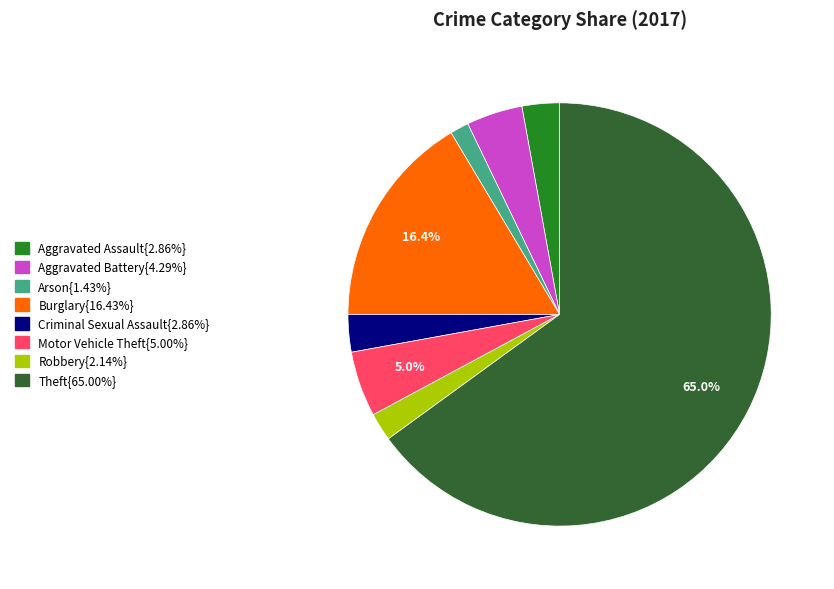

Does any single category account for the majority?

Yes